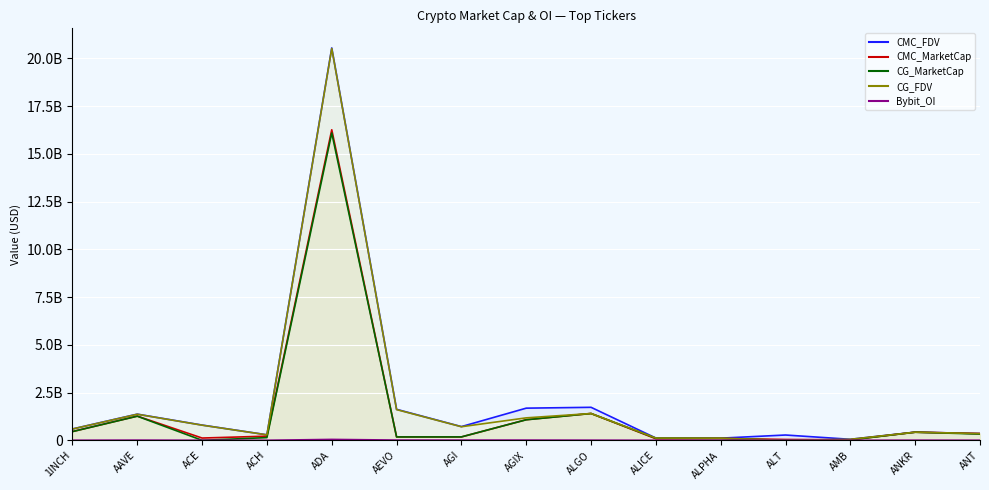

How many data points in CMC_MarketCap are above 217782558?

8